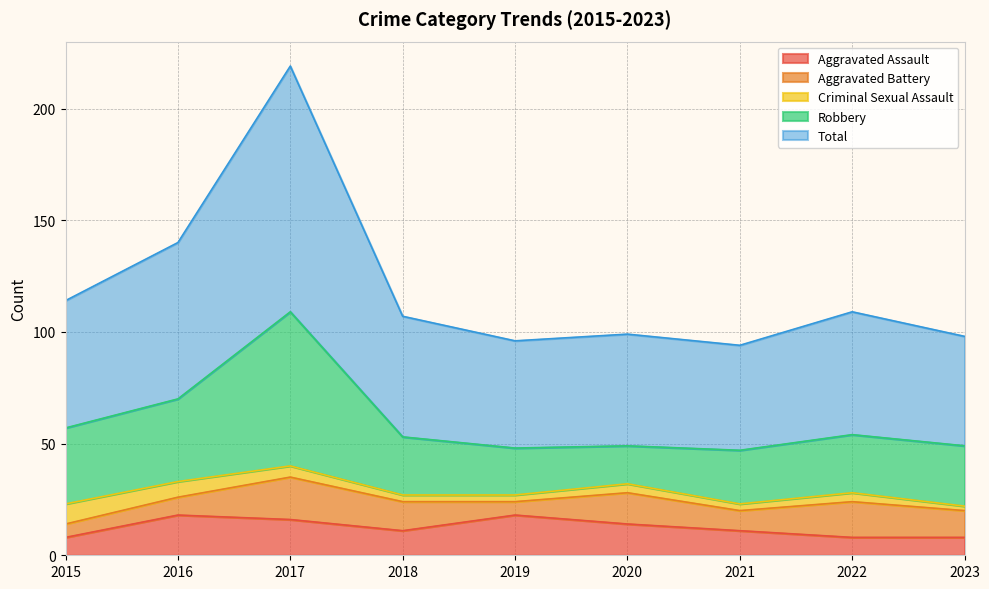

Is it true that Aggravated Assault equals 9 at 2017?

False